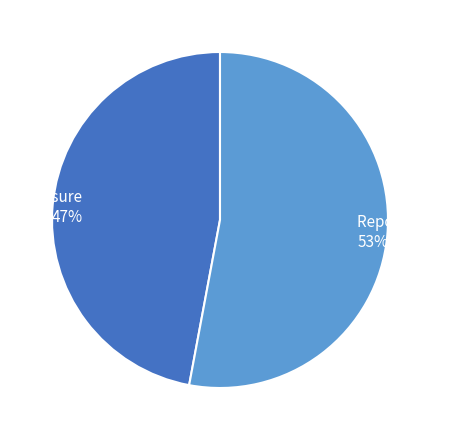

Which slice is the smallest?

Exposure